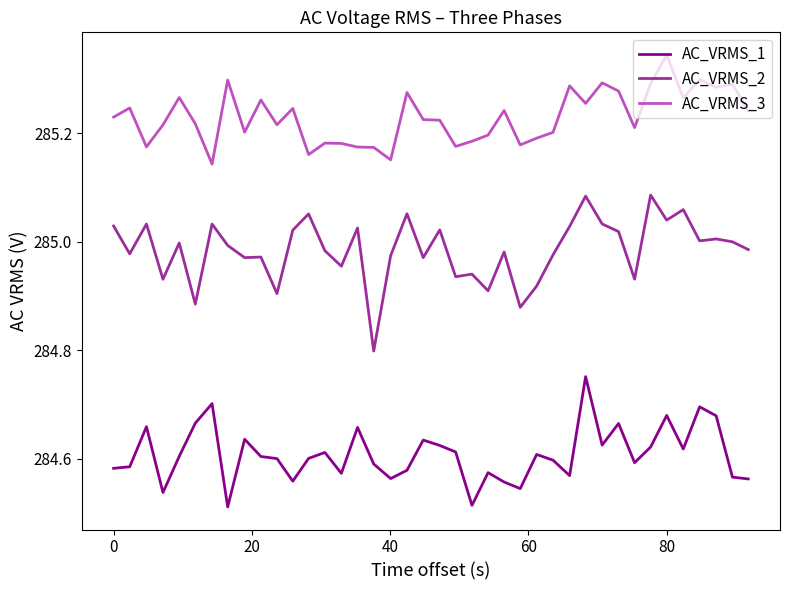

True or false: AC_VRMS_1 has more than 0 interior local peaks.

True